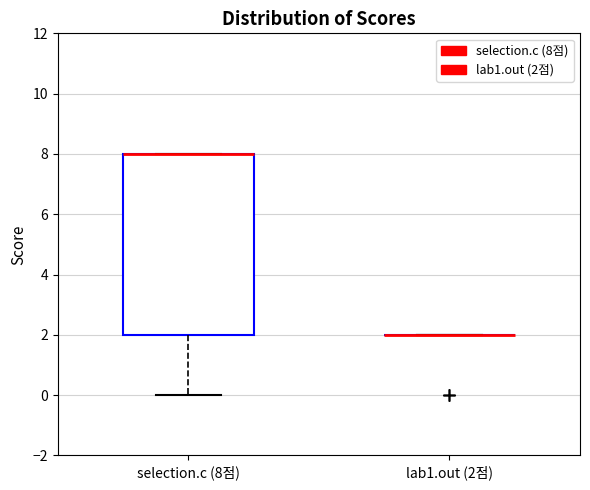

Reading left to right, transcribe this box plot: for each box, give where its median line is, the range the box spans, and where its two whiskers end, as read against the y-axis. The values are not printed on the chart, so give them approximately, as read against the axis.

selection.c (8점): median 8 (drawn on the box's upper edge), box 2 to 8, whiskers 0 to 8
lab1.out (2점): box collapsed to a line at 2, whiskers 2 to 2